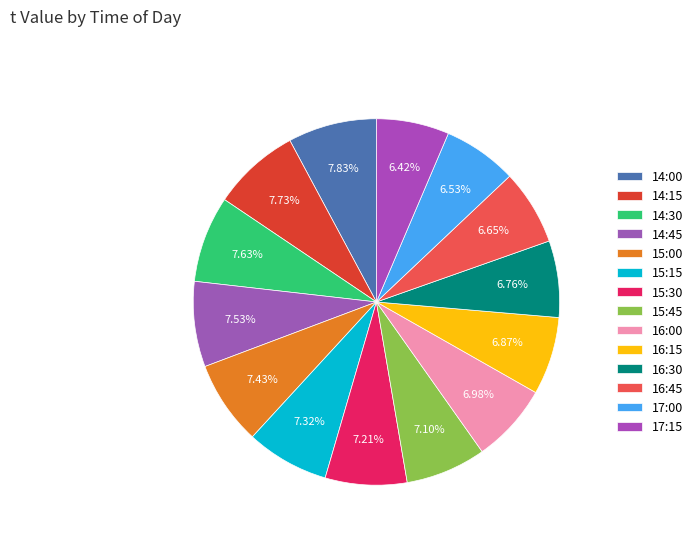

Which category has the smallest portion of the pie?

17:15